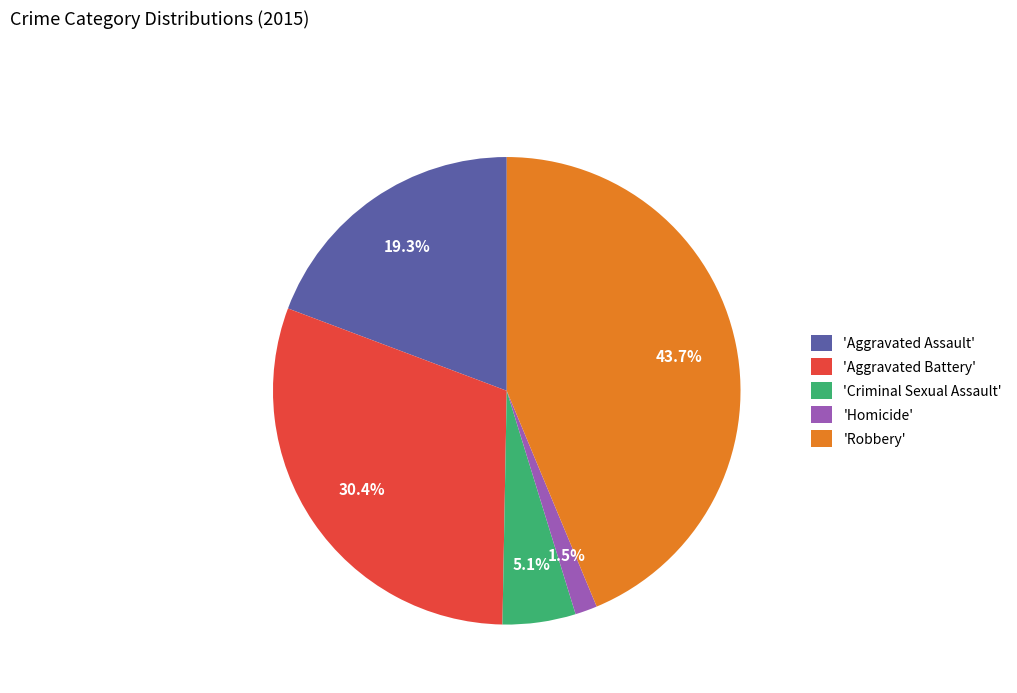

What portion of the pie excludes 'Aggravated Battery'?

69.6%